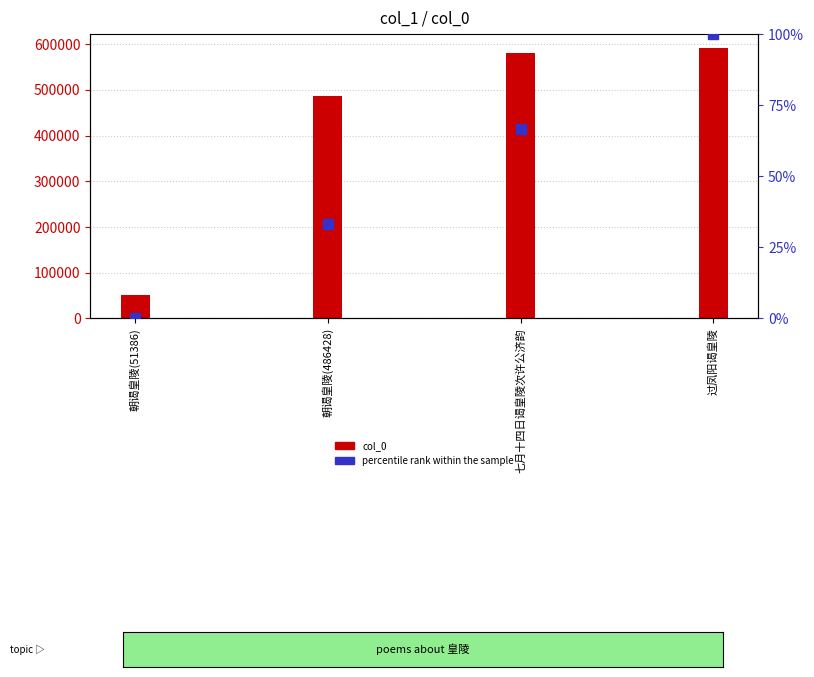

Which series has the largest total across all categories?

col_0